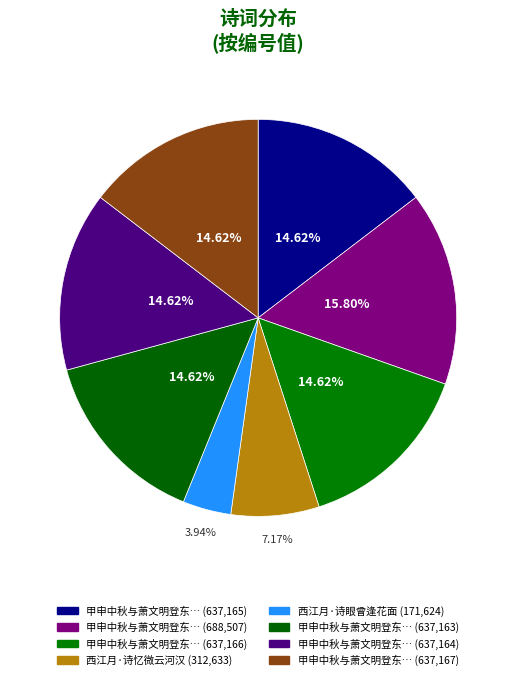

How many segments does this pie chart have?

8